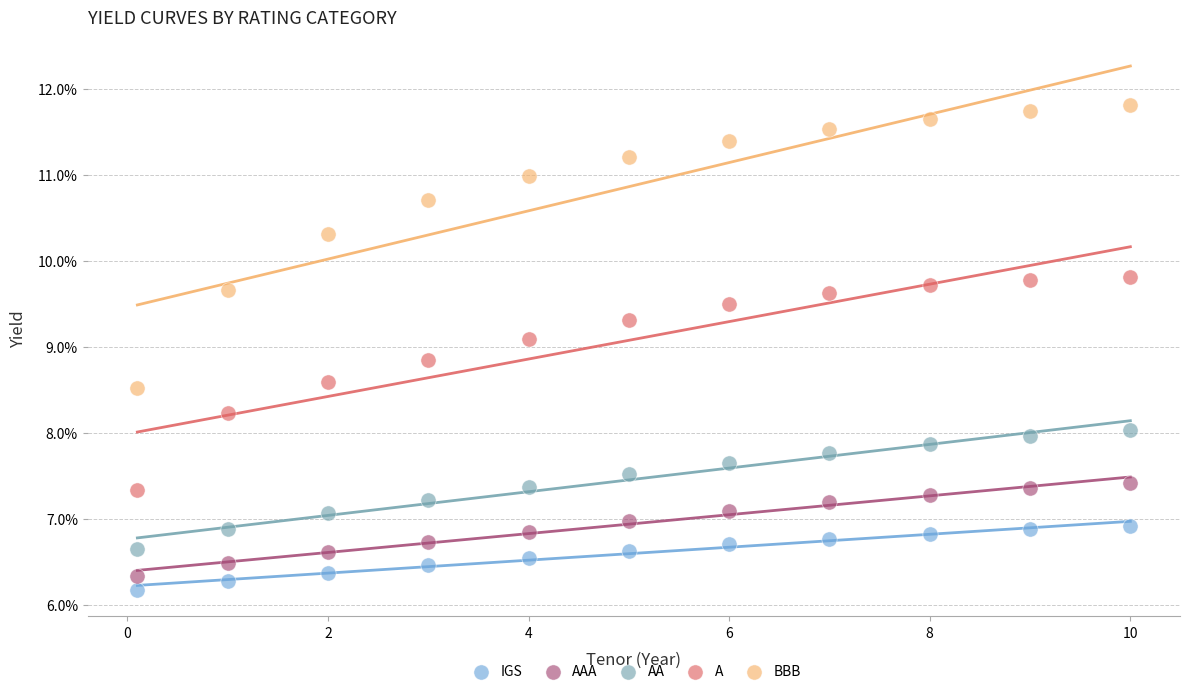

Which series contains the highest Y value?

BBB